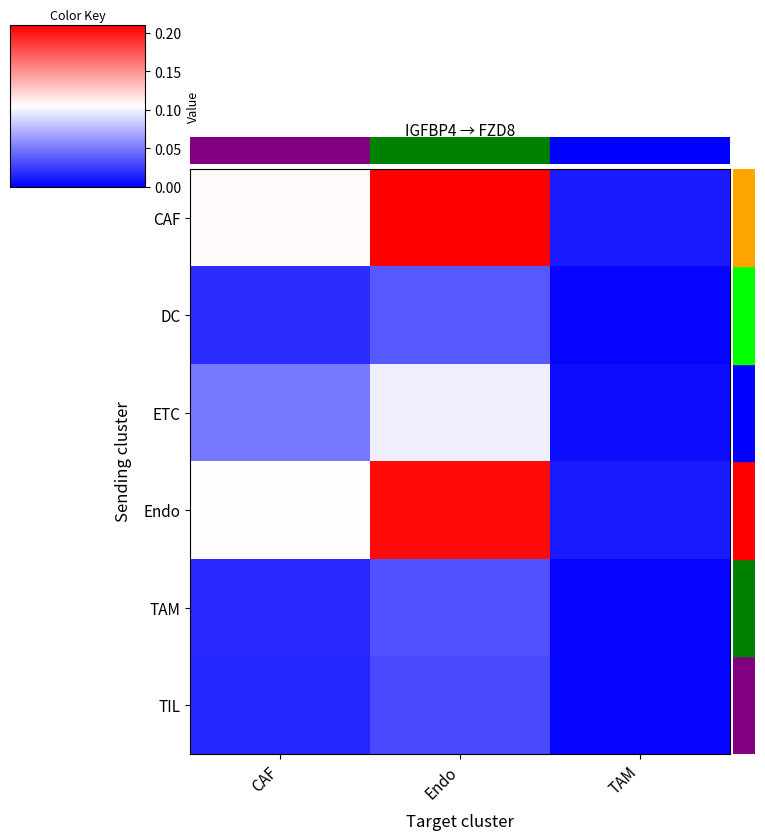

At how many categories does at least one series exceed 0?

3